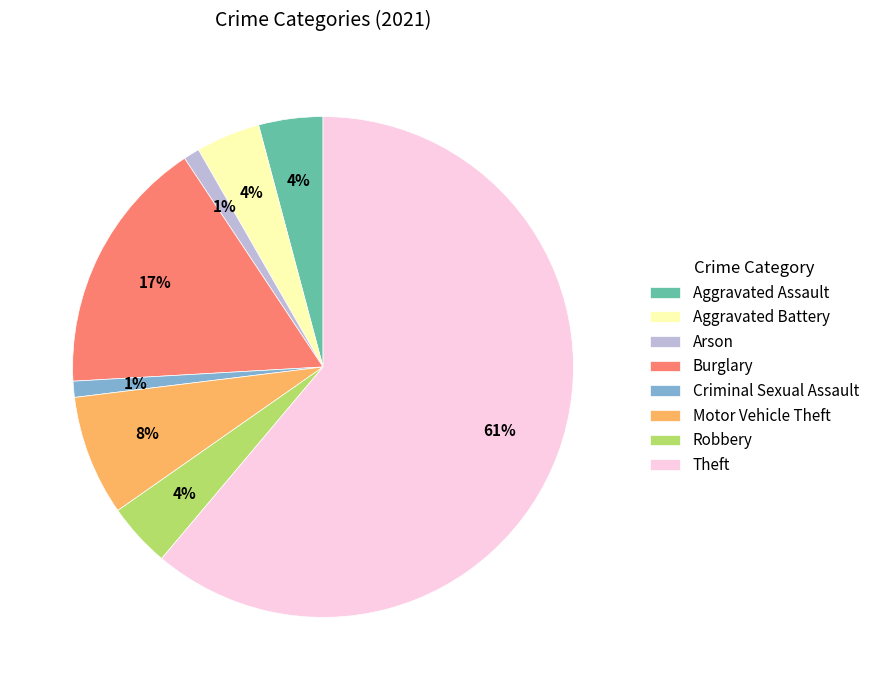

Count the number of slices in the pie.

8